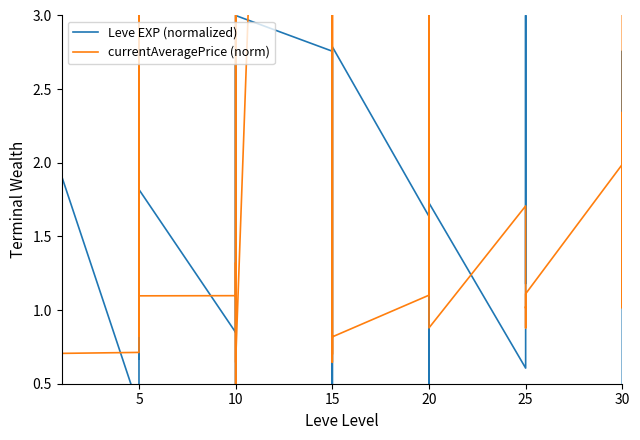

What is the greatest value displayed?

19.0